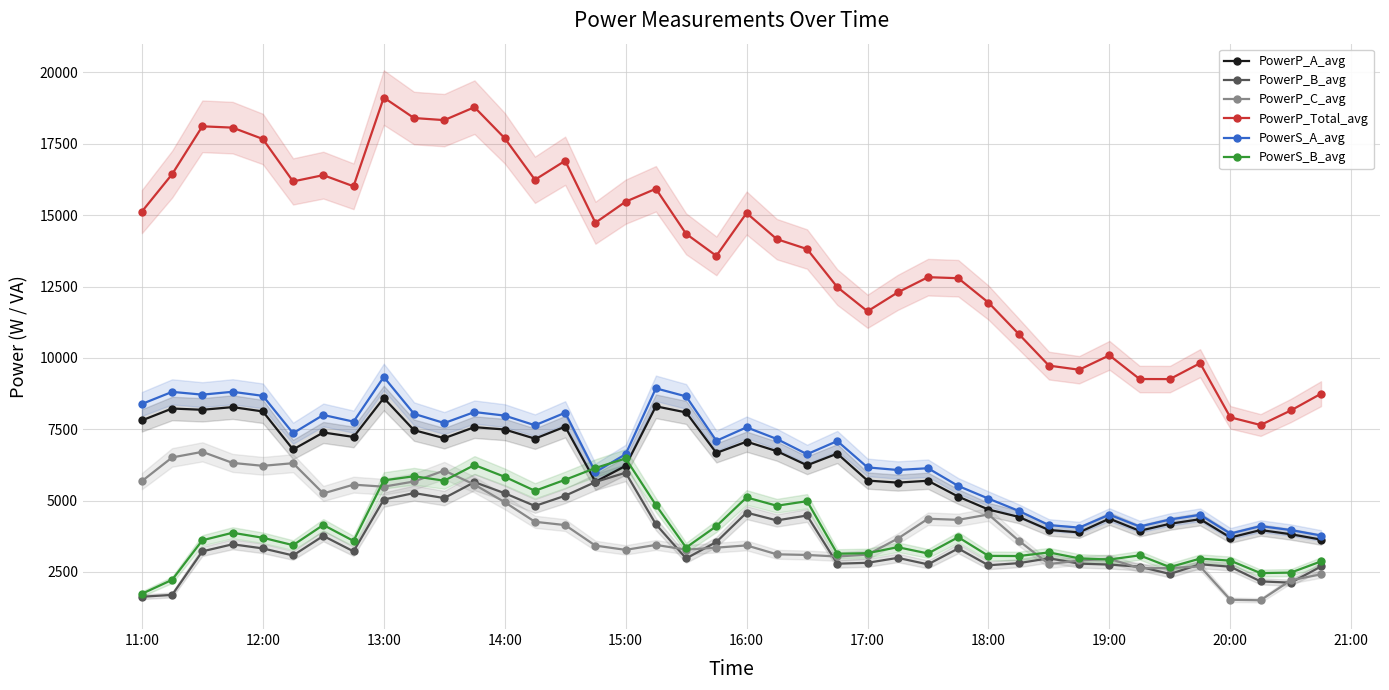

True or false: PowerP_A_avg has more than 1 interior local peaks.

True